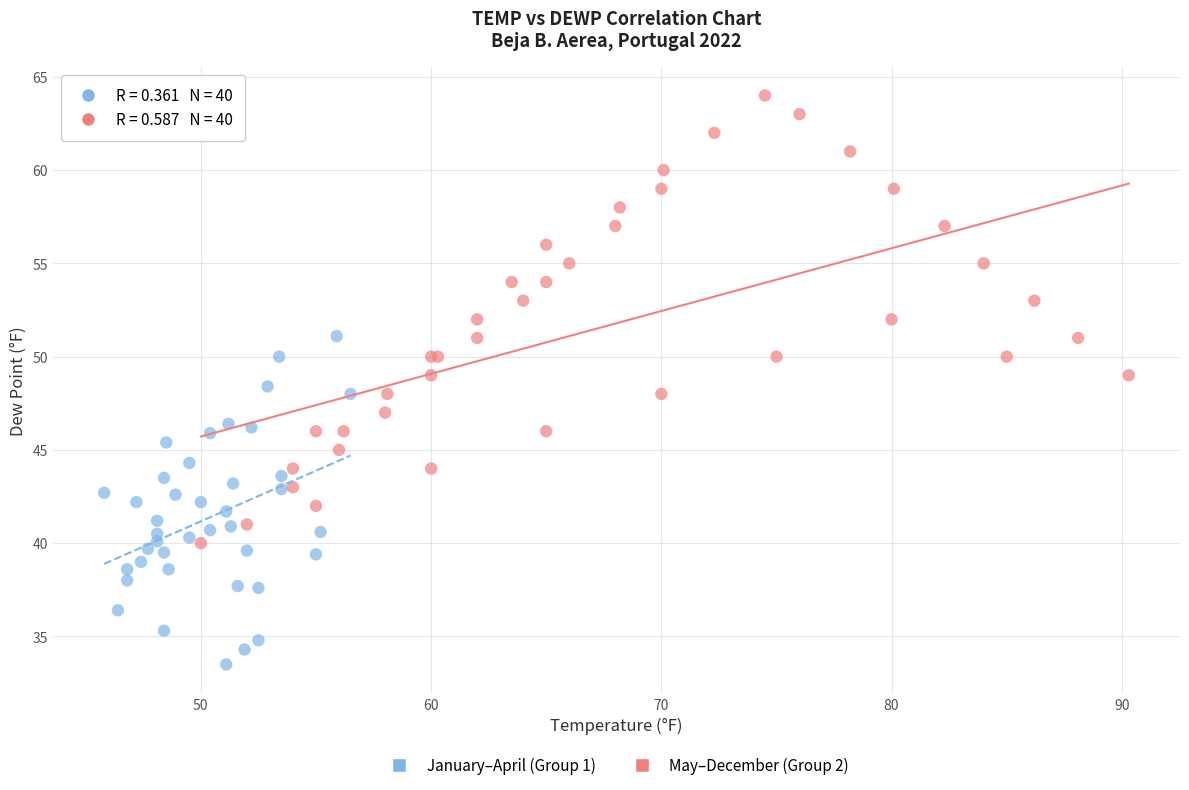

Which series contains the highest Y value?

May–December (Group 2)